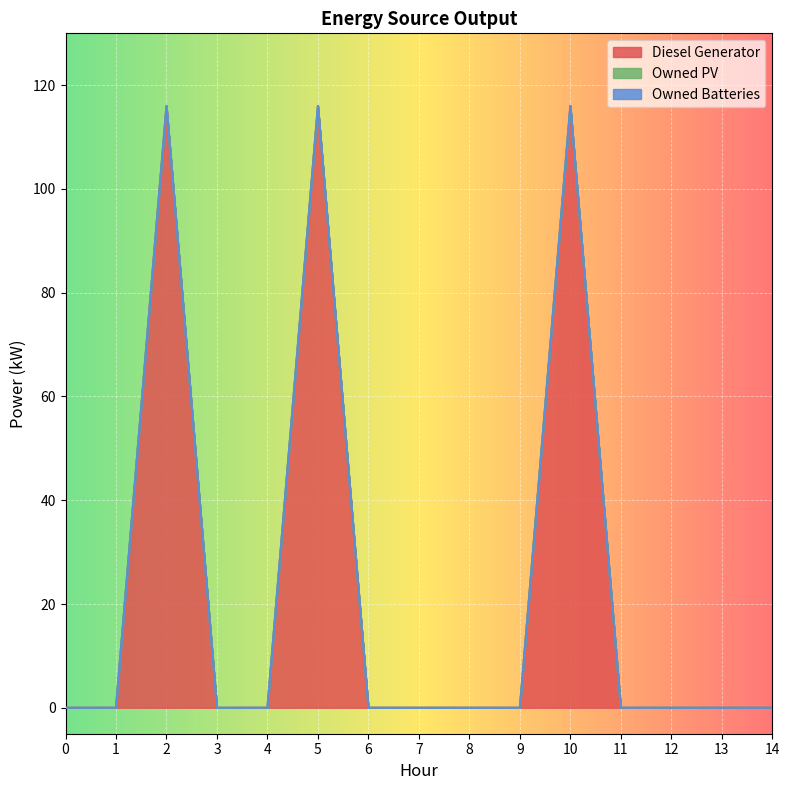

At 1, list the series in order from smallest to largest.

Diesel Generator, Owned PV, Owned Batteries